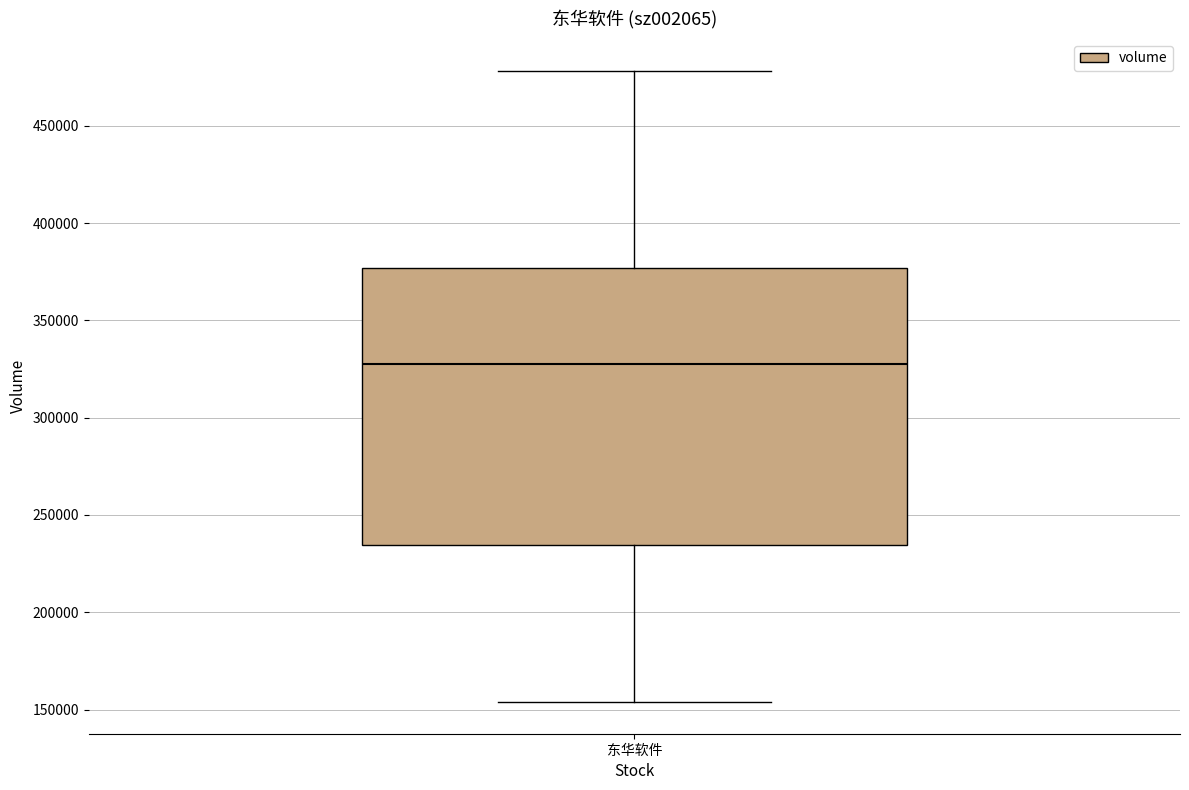

Read this box plot against the y-axis: the position of the median line, the range covered by the box, and the ends of both whiskers. The values are not printed on the chart, so give them approximately, as read against the axis.

median 325000, box 235000 to 375000, whiskers 155000 to 480000